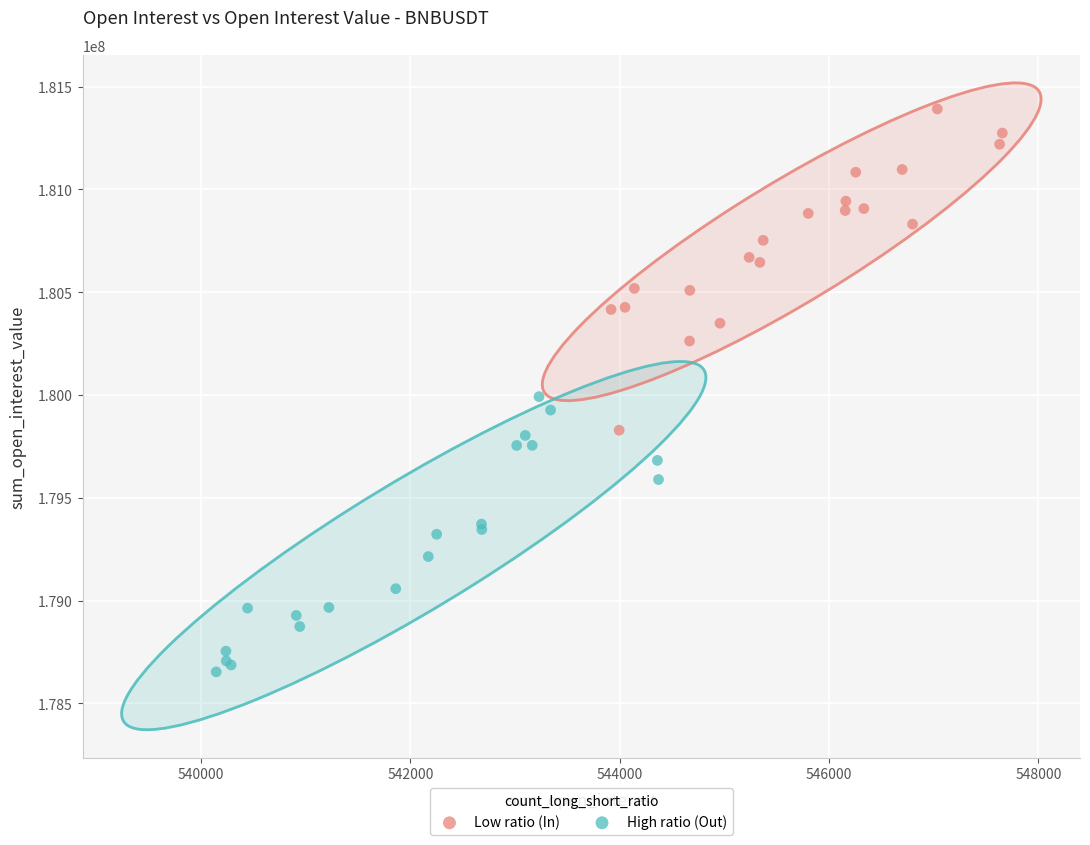

Which series reaches the minimum Y coordinate?

High ratio (Out)